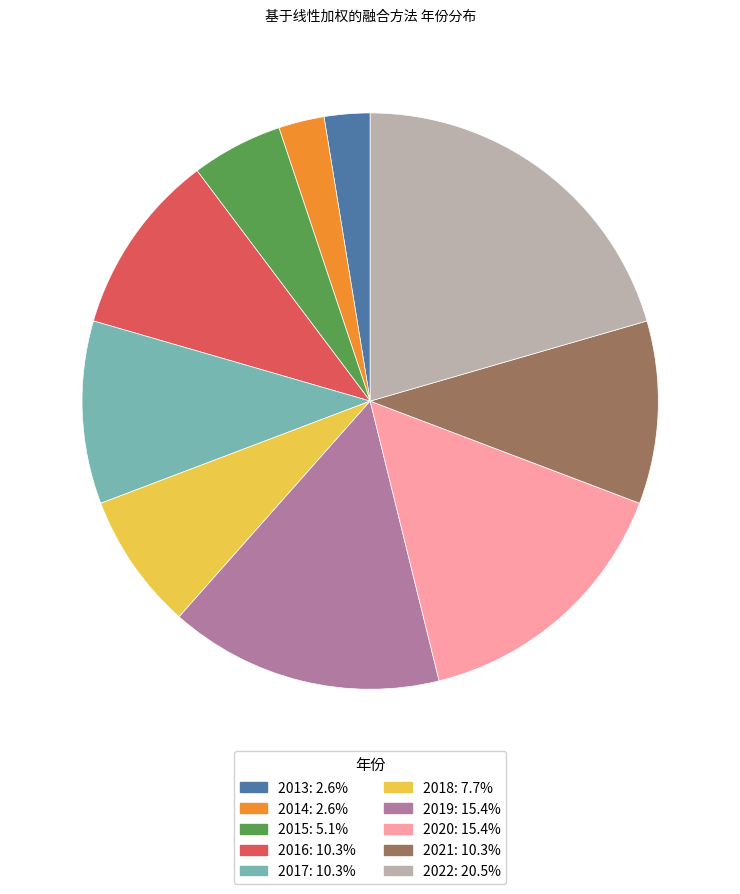

Between 2021 and 2018, which is larger?

2021